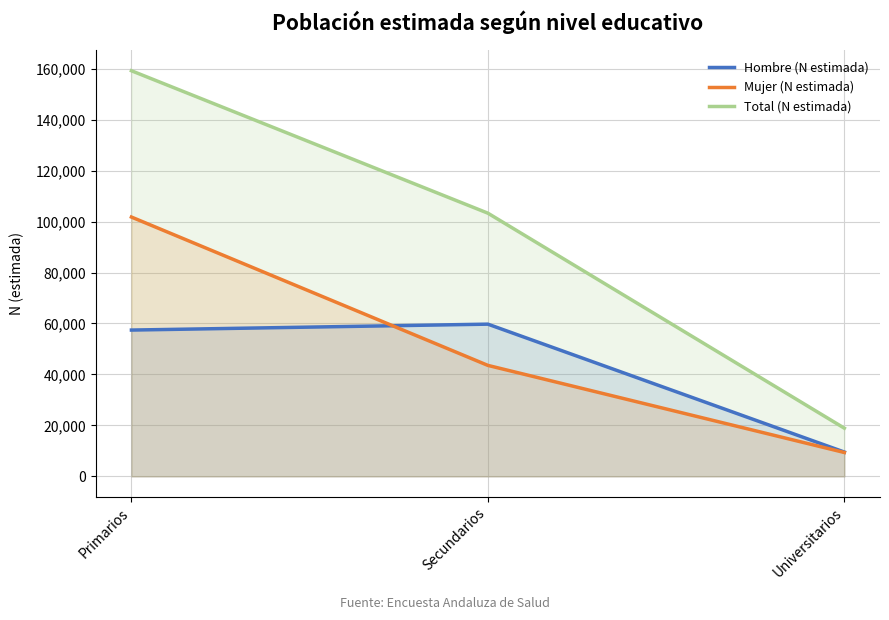

Rank the series at Universitarios from highest to lowest value.

Total (N estimada), Hombre (N estimada), Mujer (N estimada)